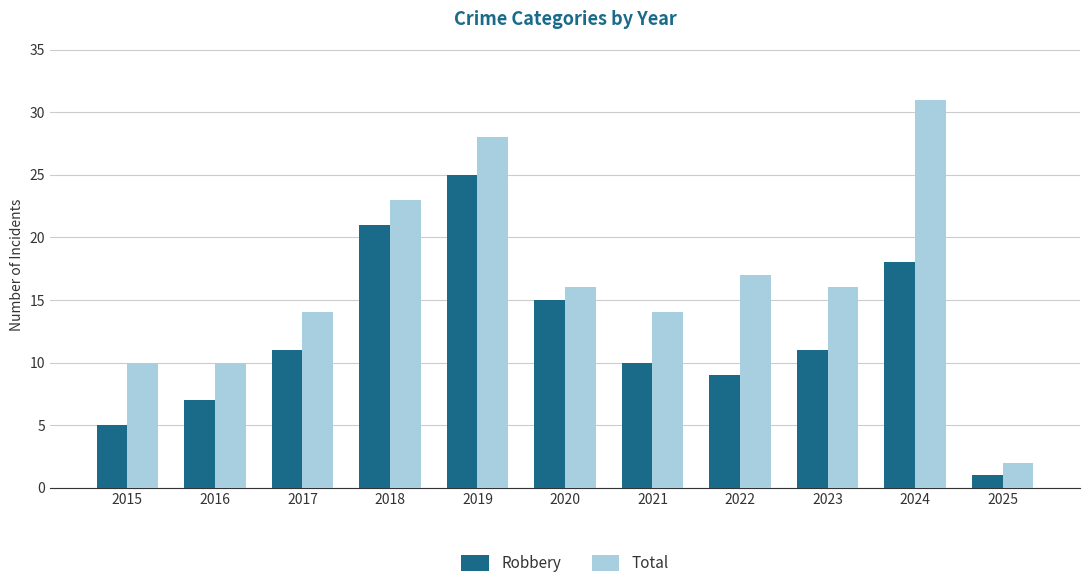

What value does the Total series have at 2021?

14